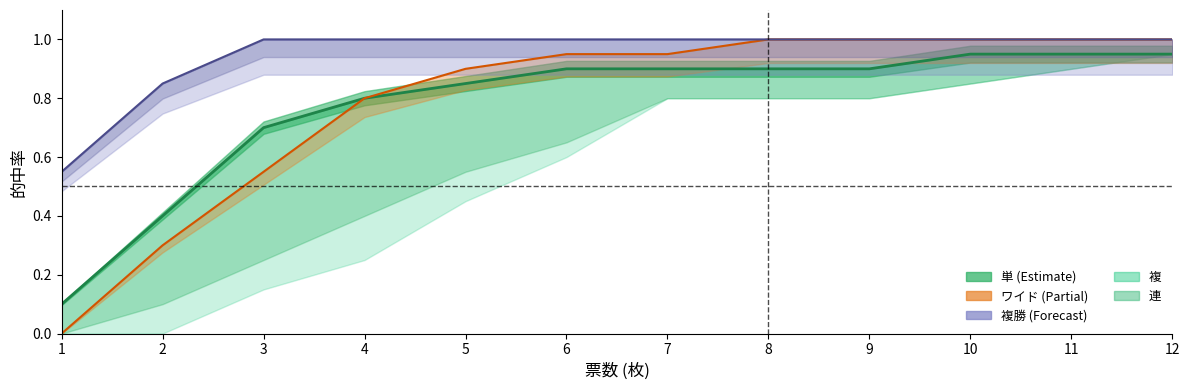

Between 12 and 8, which is larger?

12